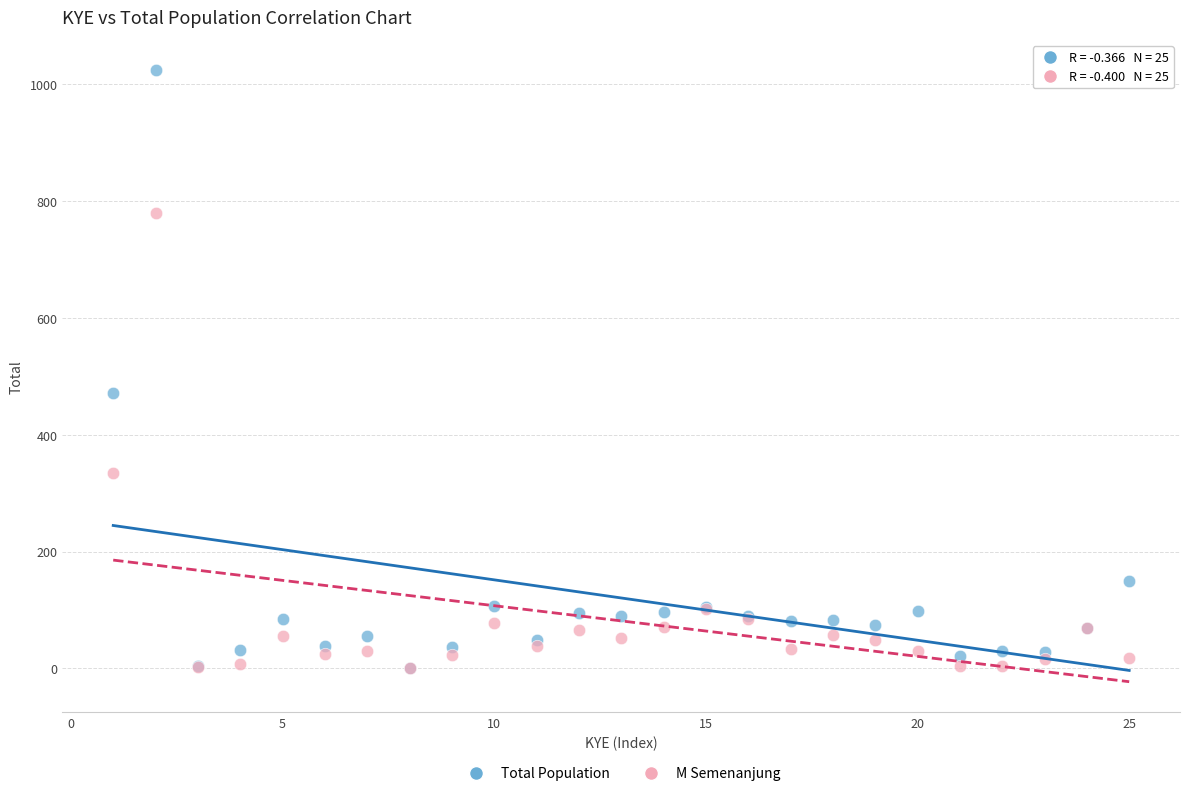

Which series has the widest spread of Y values?

Total Population